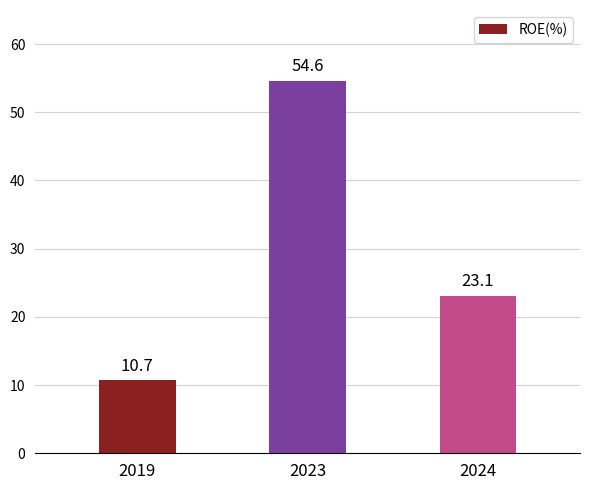

What is the difference between the values at 2019 and 2023?

43.9